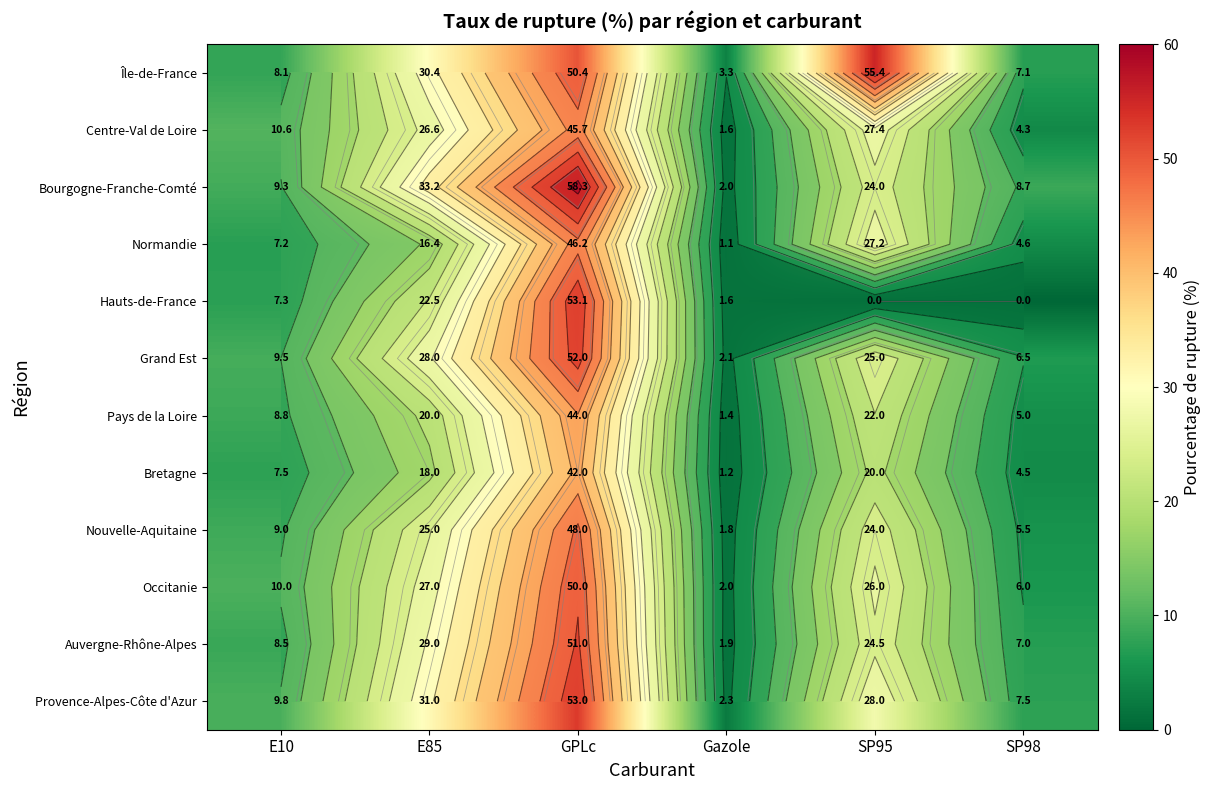

What is the difference between the second highest and minimum values in the Centre-Val de Loire series?

25.8